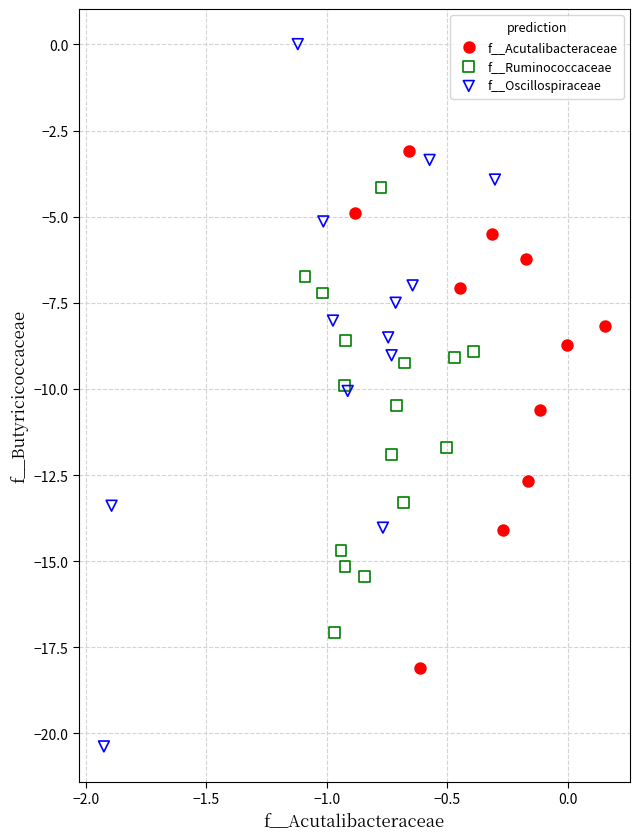

What are all the series names shown in the legend?

f__Acutalibacteraceae, f__Ruminococcaceae, f__Oscillospiraceae